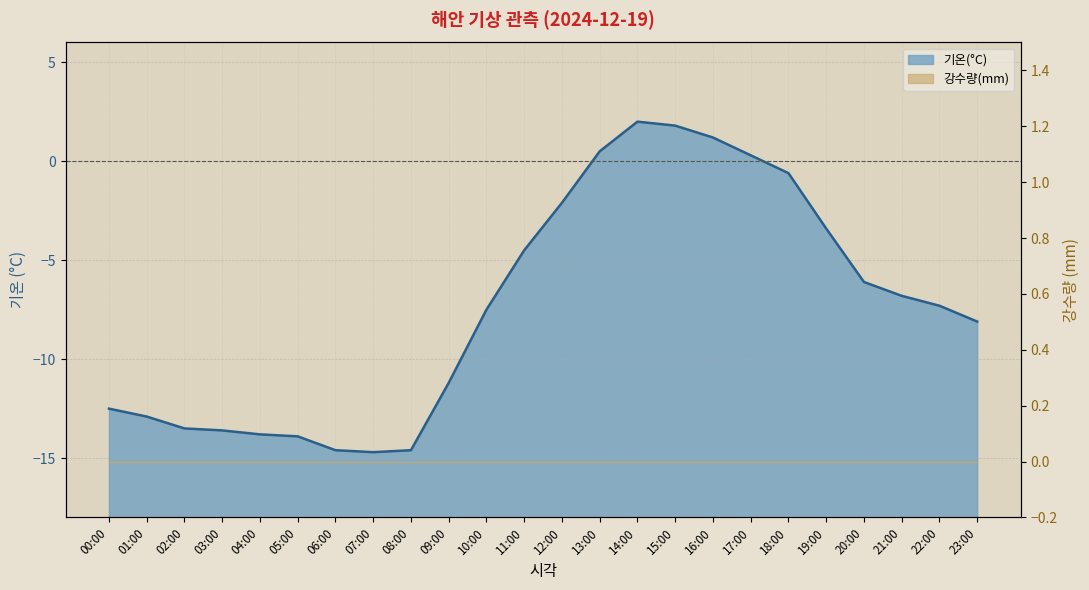

Where does the data first go above -7?

11:00